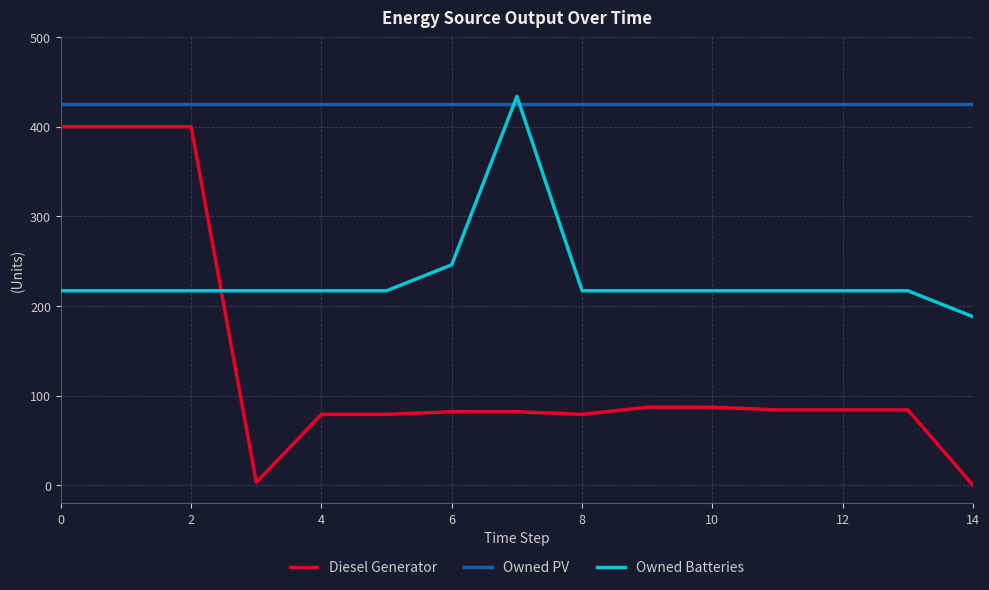

What are all the series names shown in the legend?

Diesel Generator, Owned PV, Owned Batteries